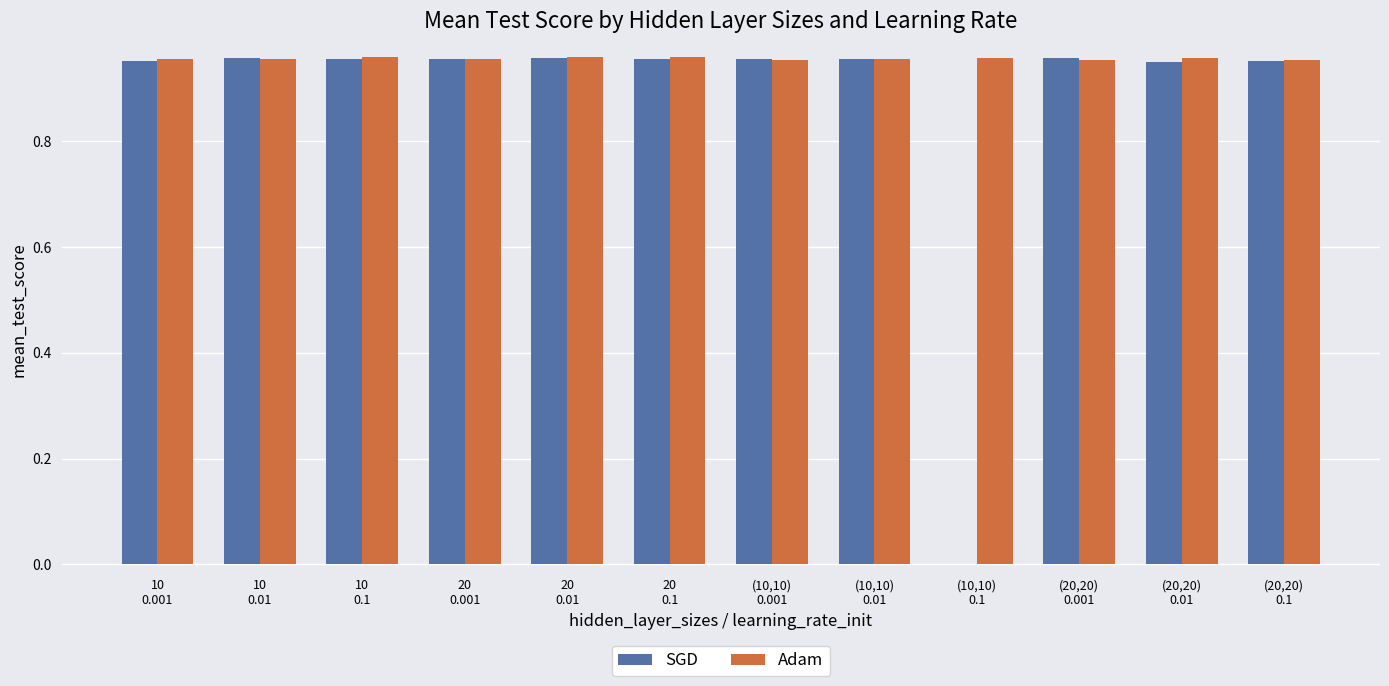

Which series has the largest total across all categories?

Adam